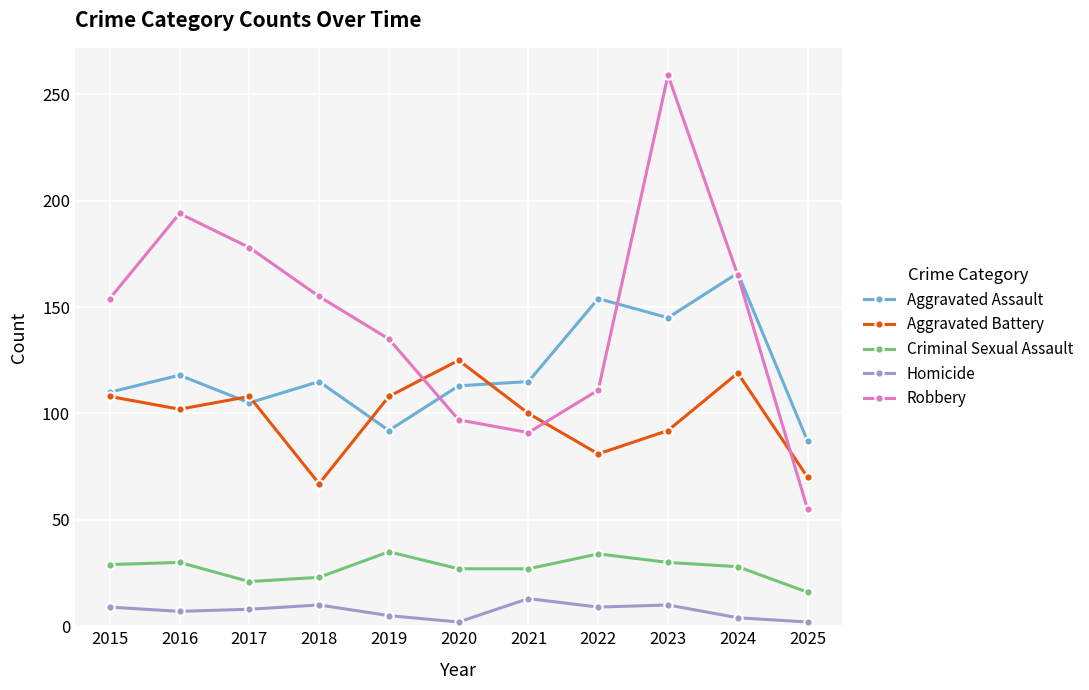

How many series are shown in this chart?

5